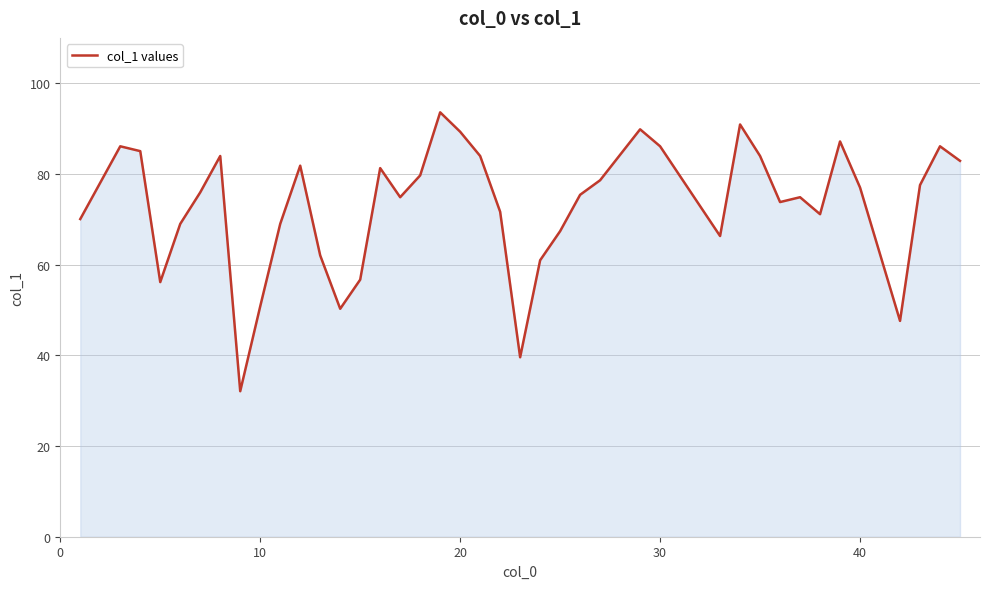

How many interior local valleys (lower than both neighbors) does the data have?

9